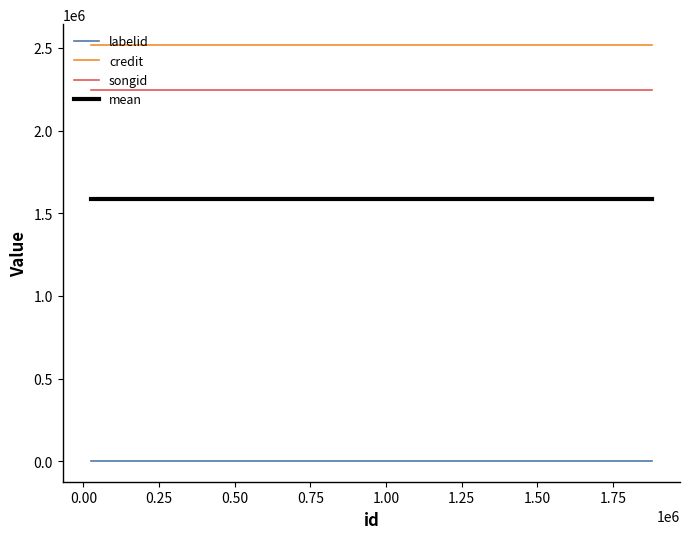

Count the number of categories in the chart.

2